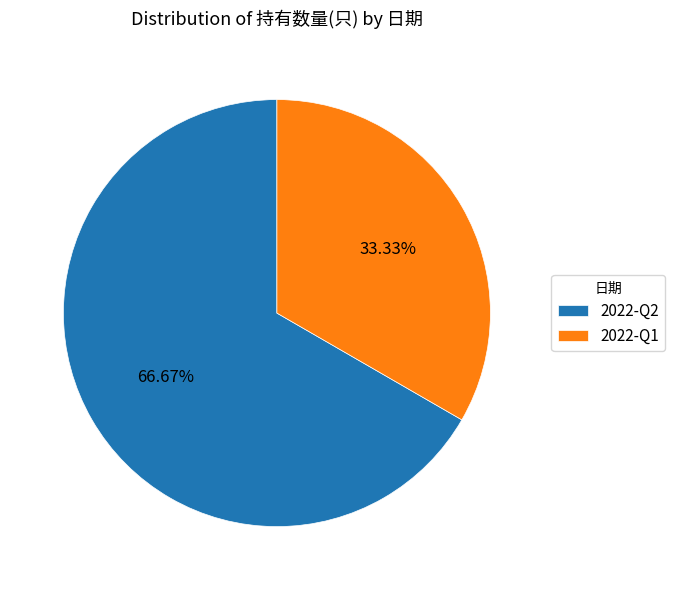

How many segments does this pie chart have?

2